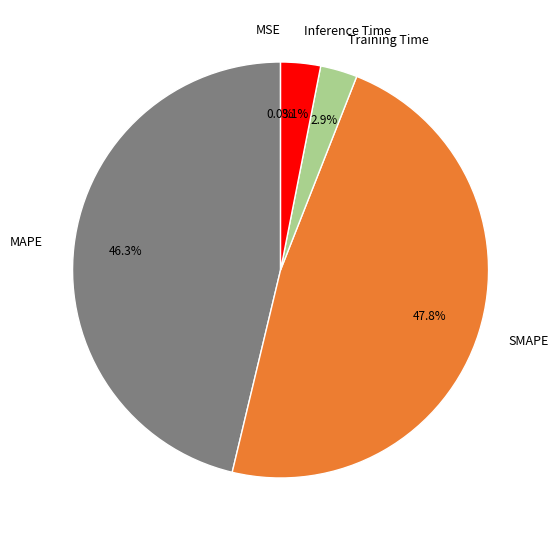

Which has a higher value, SMAPE or Inference Time?

SMAPE